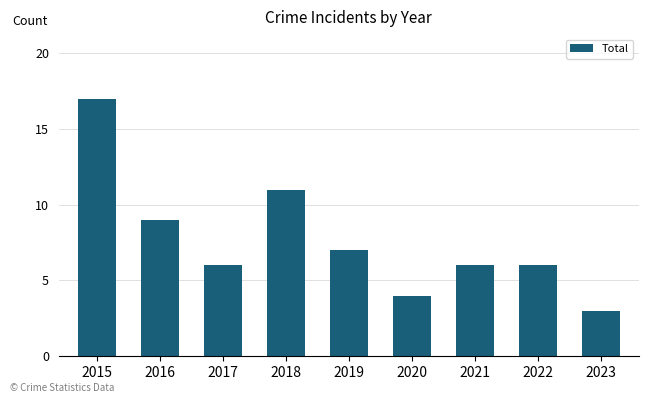

How many bars are there in total?

9